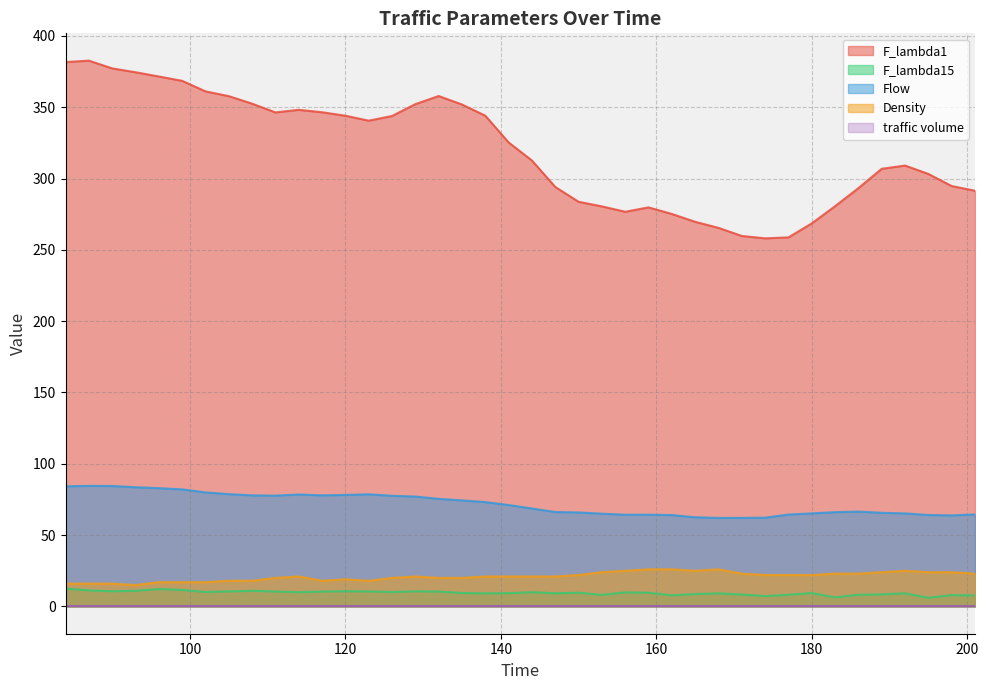

At which category is the sum across all series the highest?

87